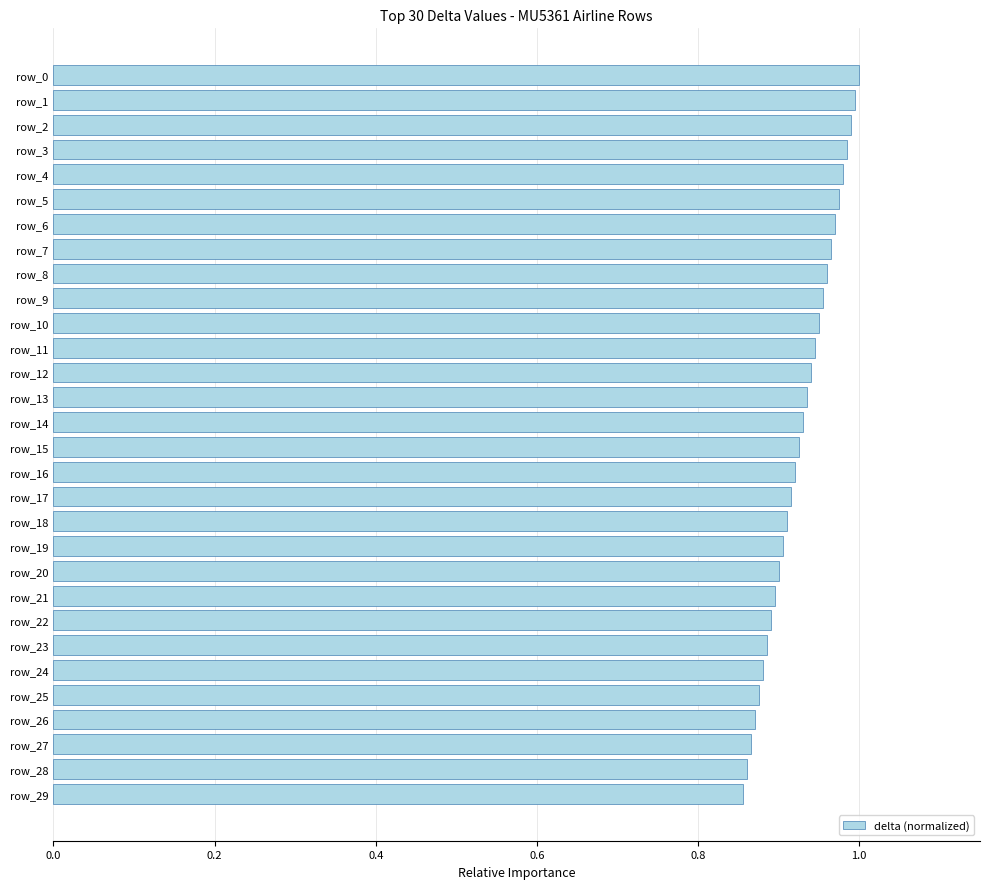

What is the sum of the values at row_22 and row_3?

1.9